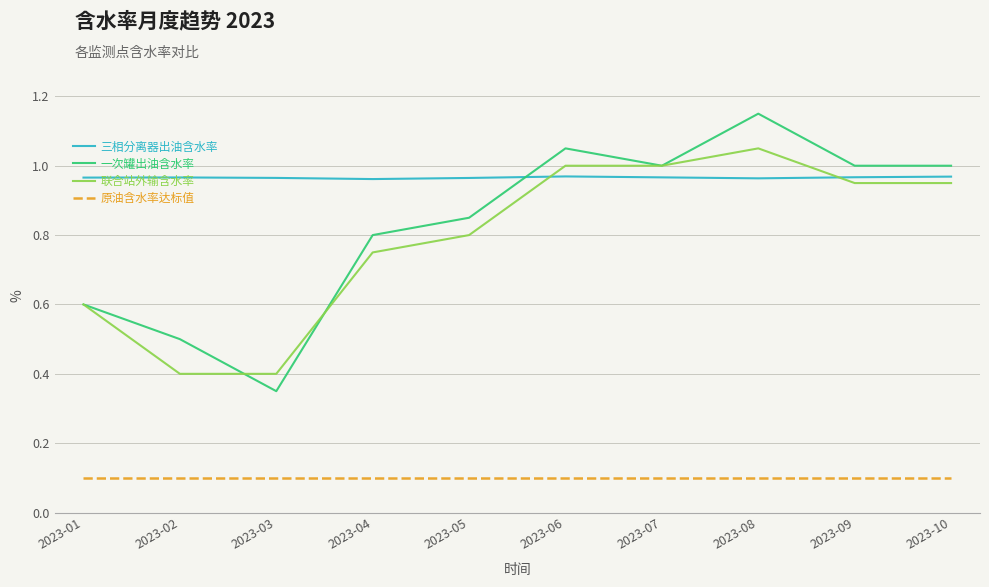

Is the value of 一次罐出油含水率 at 2023-08 greater than the value of 联合站外输含水率 at 2023-05?

Yes